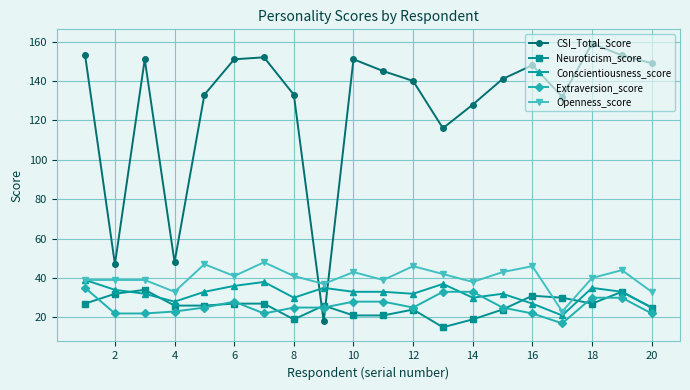

What is the value of the CSI_Total_Score point at the 7th from the left?

152